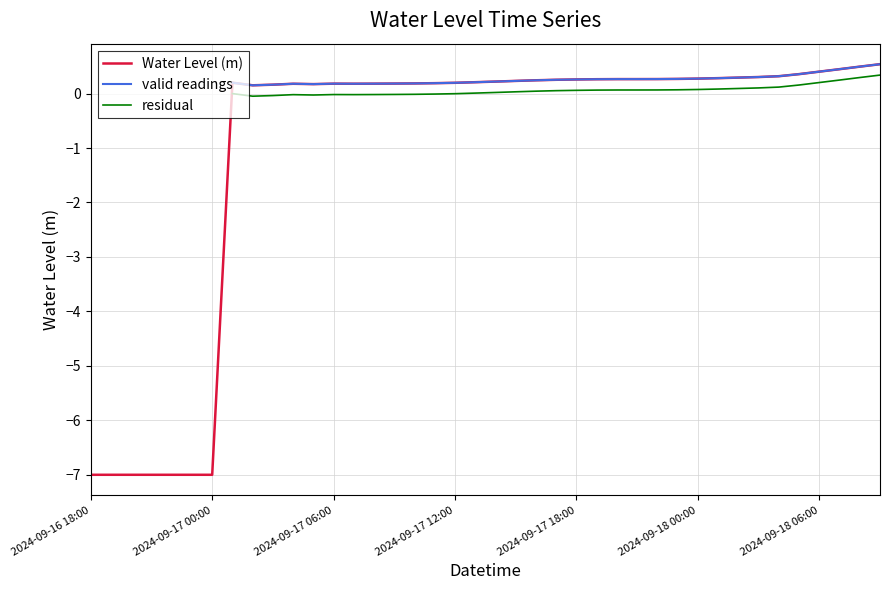

True or false: valid readings and Water Level (m) cross at least once.

False